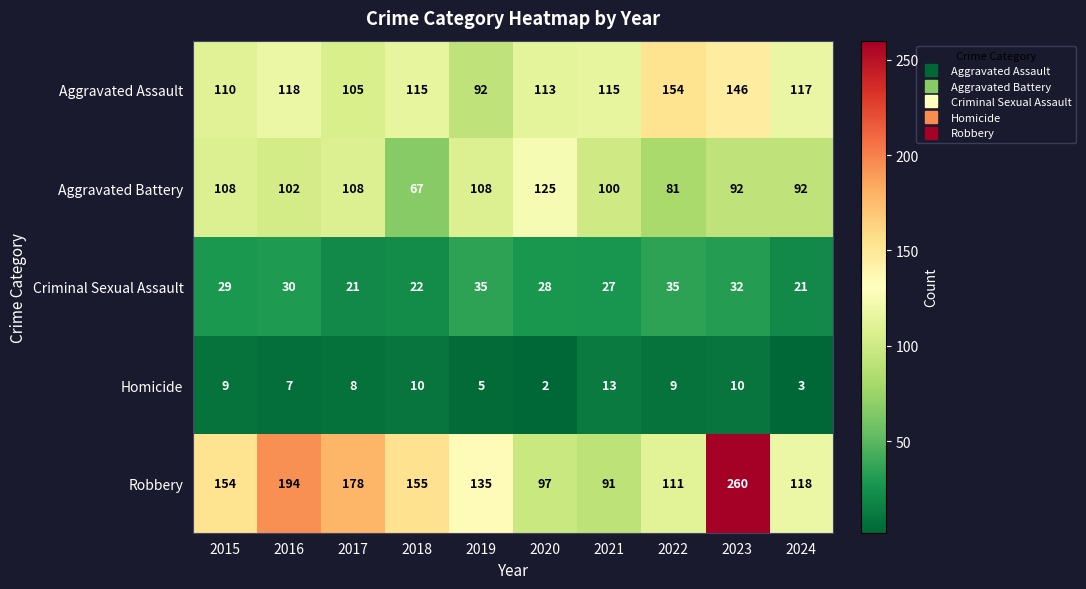

Is it true that Aggravated Battery equals 71 at 2016?

False